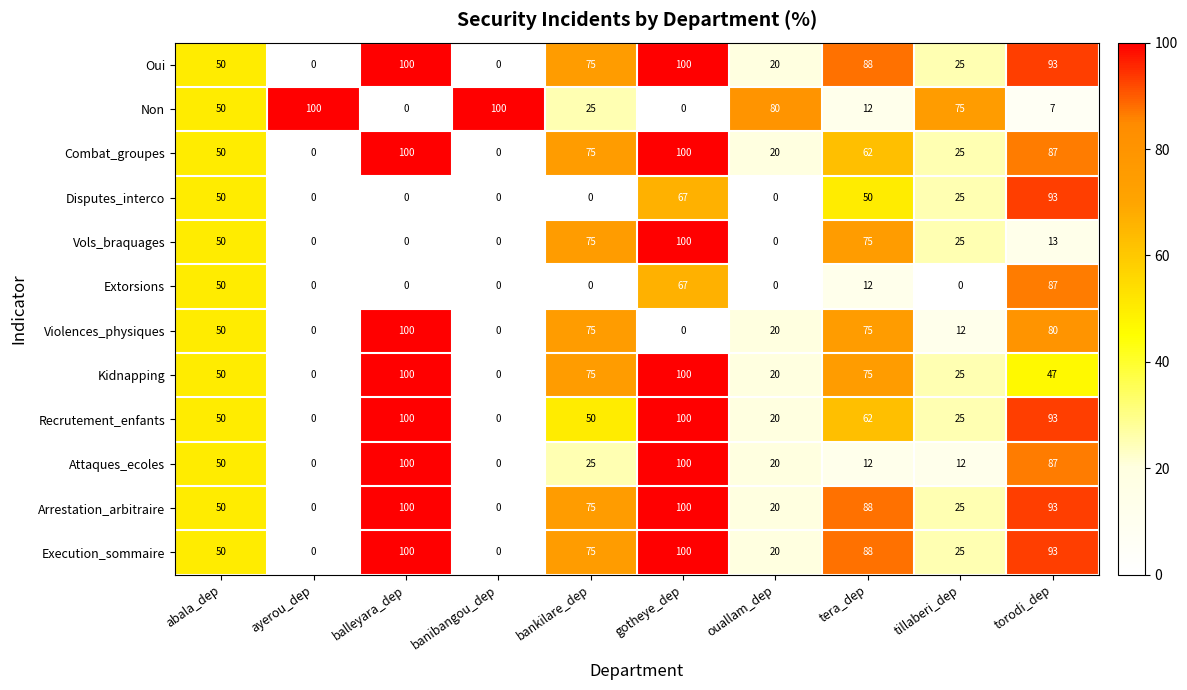

At which label does Violences_physiques reach its peak?

balleyara_dep